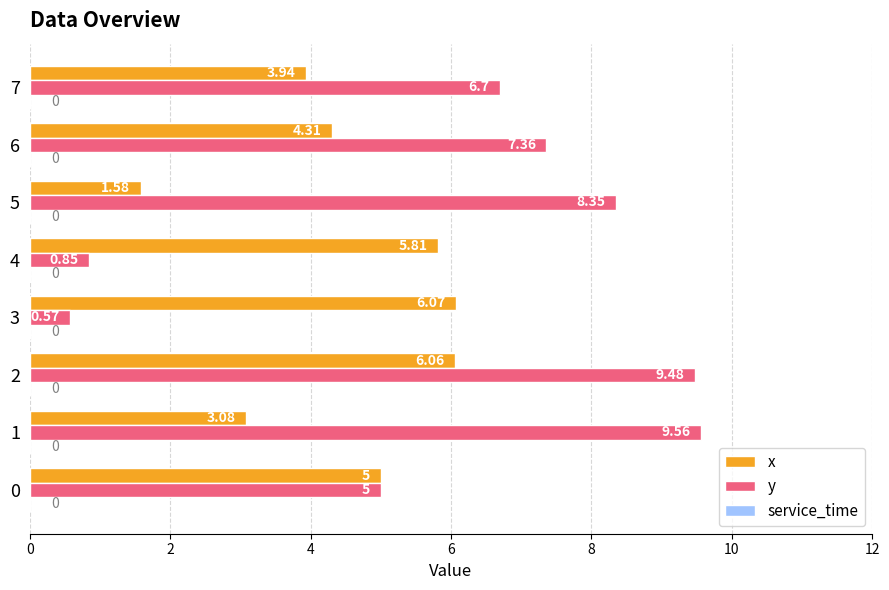

Rank the series at 6 from lowest to highest value.

x, y